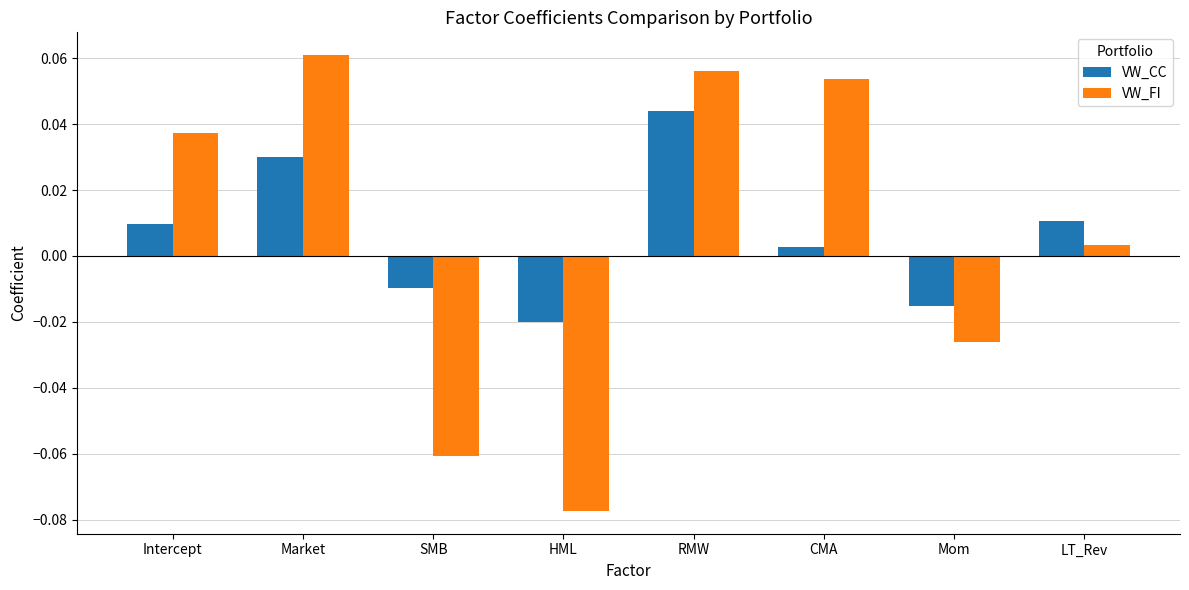

What are all the series names shown in the legend?

VW_CC, VW_FI